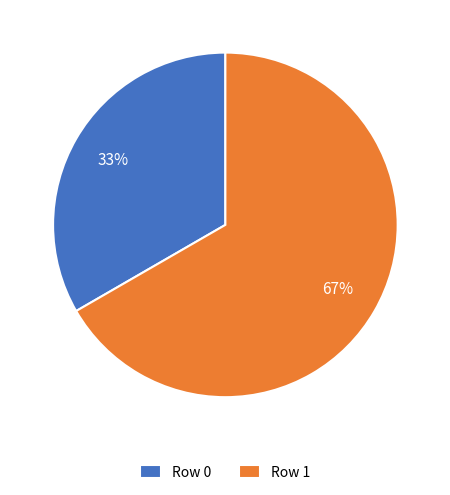

To the nearest percent, what is the average slice percentage?

50%